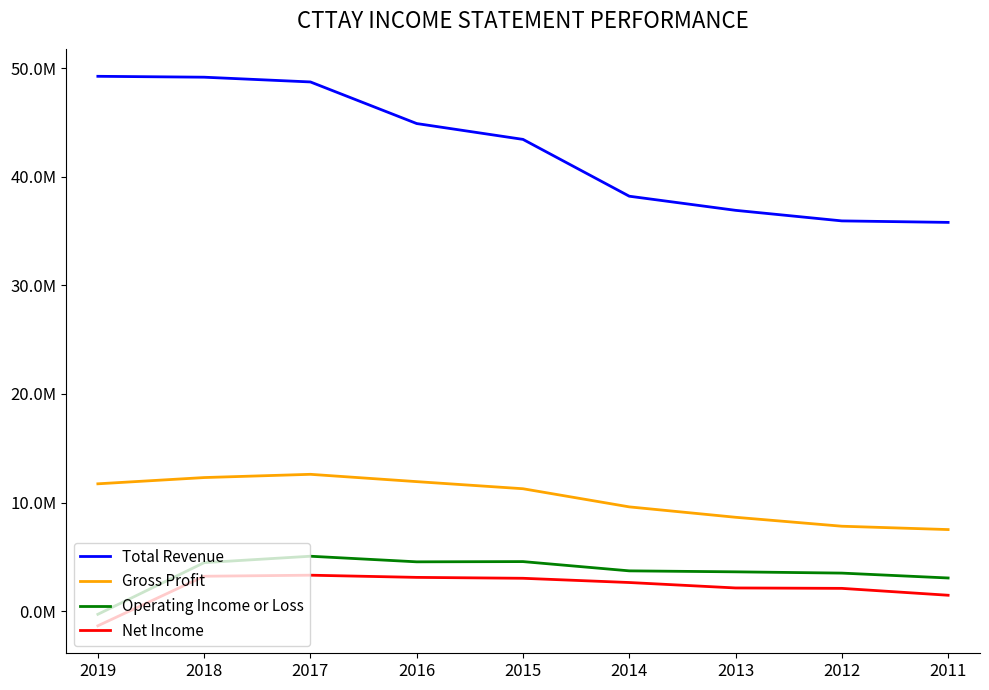

At which label does Operating Income or Loss first exceed 3704700?

2018